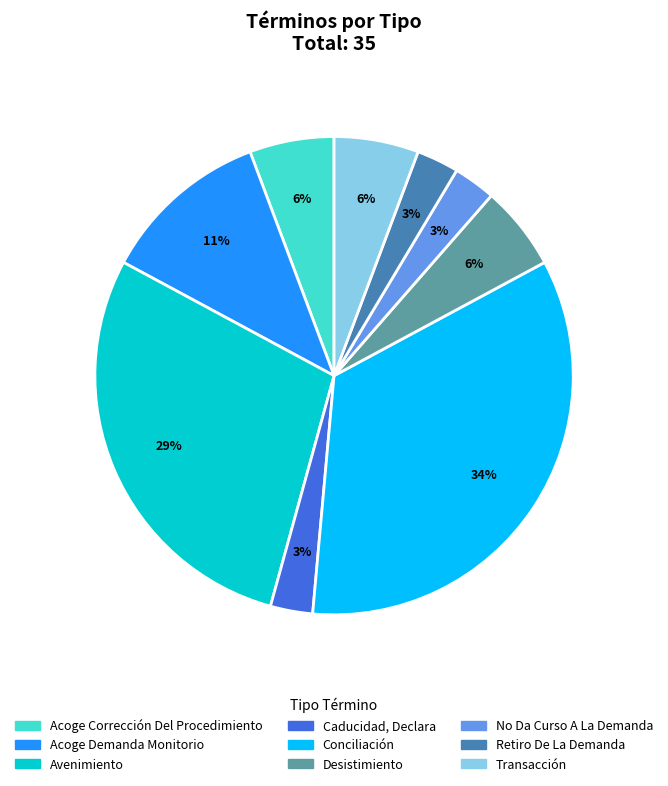

To the nearest percent, what portion does Desistimiento represent?

6%